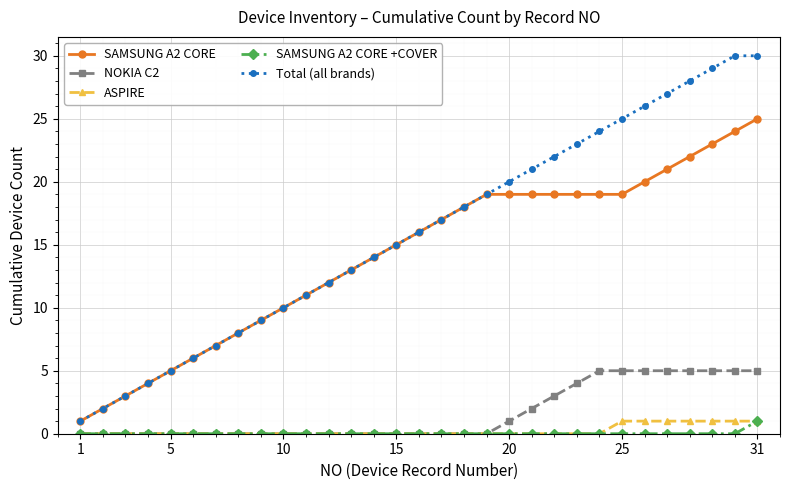

What is the minimum value for SAMSUNG A2 CORE?

1